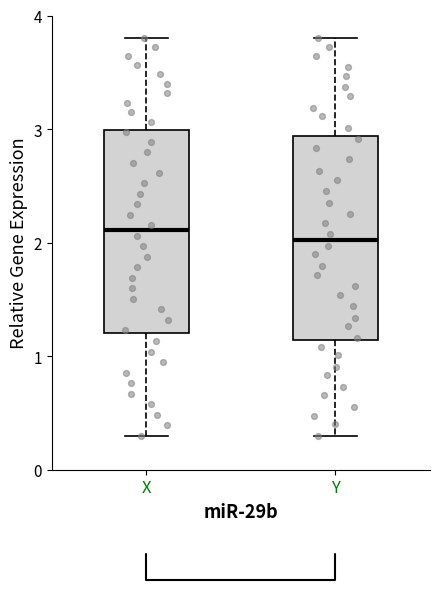

Reading left to right, transcribe this box plot: for each box, give where its median line is, the range the box spans, and where its two whiskers end, as read against the y-axis. The values are not printed on the chart, so give them approximately, as read against the axis.

X: median 2.1, box 1.2 to 3.0, whiskers 0.3 to 3.8
Y: median 2.0, box 1.1 to 2.9, whiskers 0.3 to 3.8